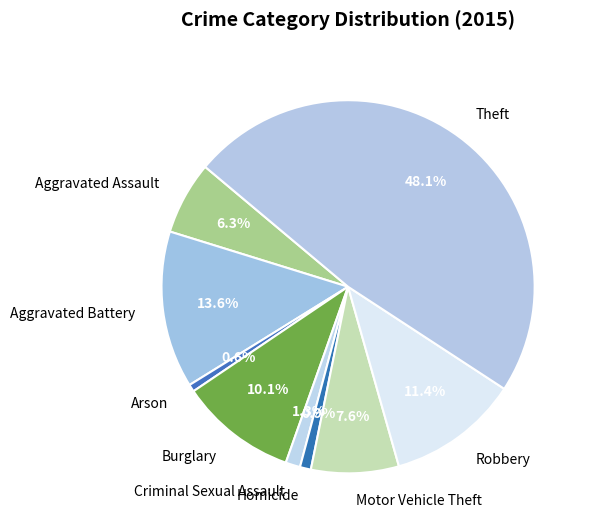

Which category has the biggest portion of the pie?

Theft